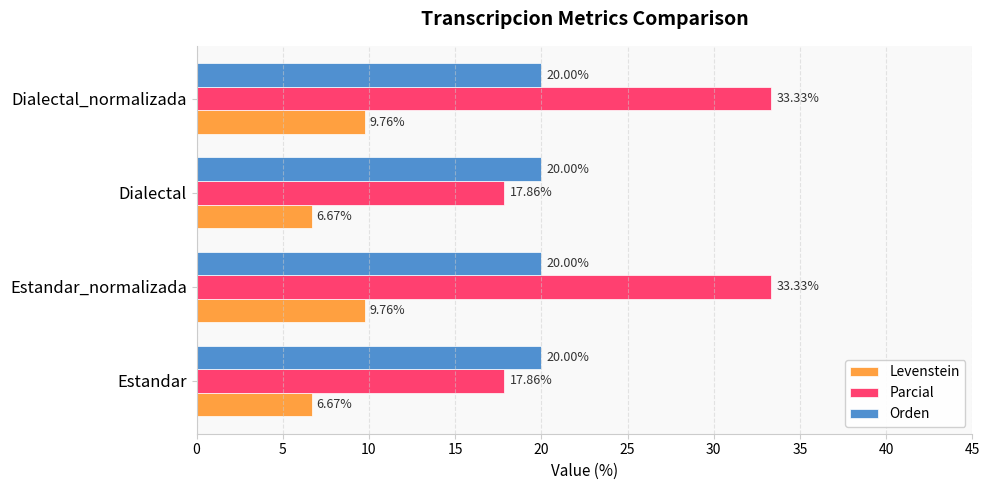

What is the difference between the second highest and second lowest values in the Parcial series?

15.5